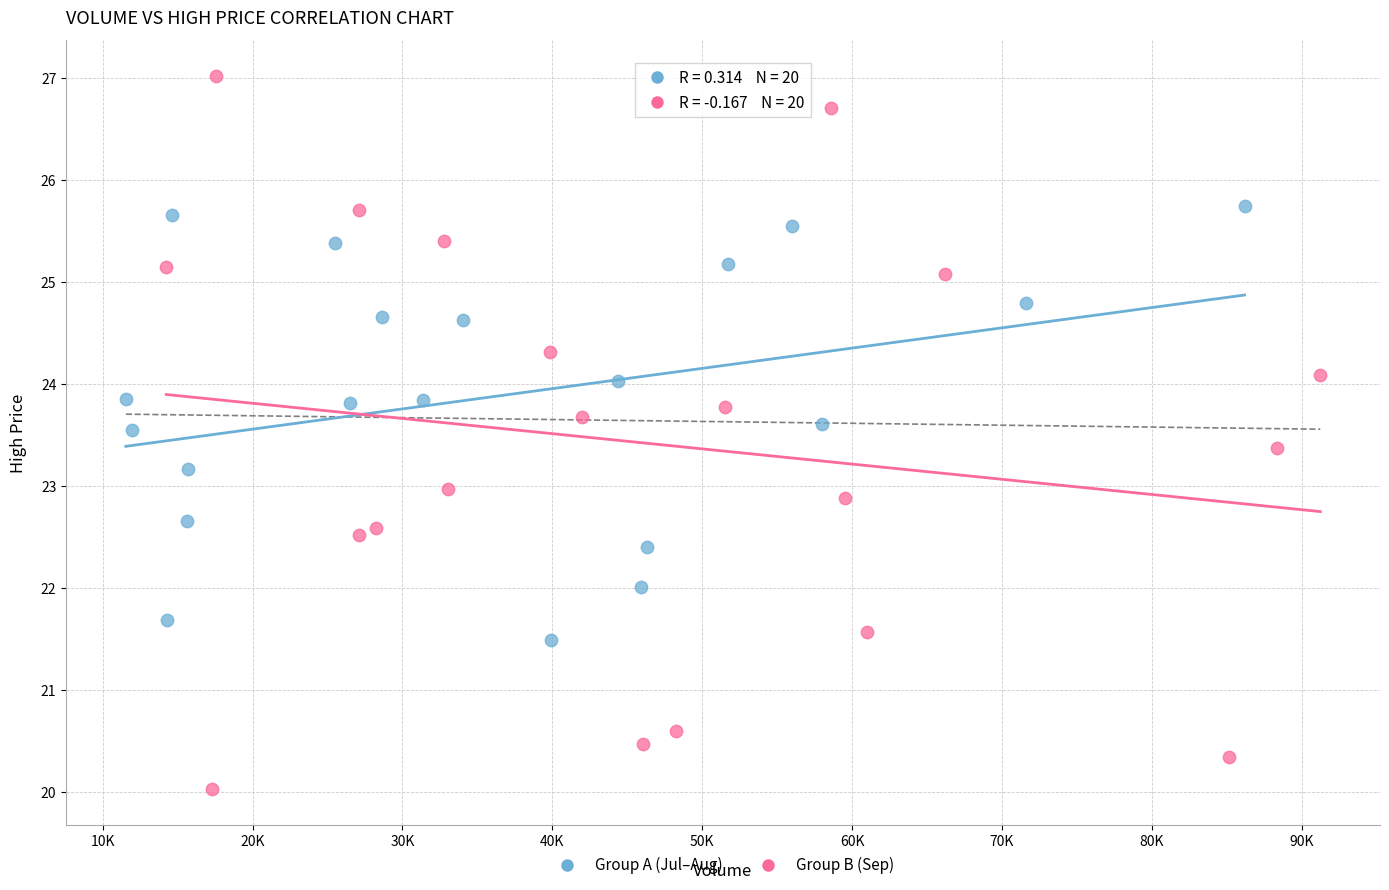

Which series has the largest Y range (max minus min)?

Group B (Sep)